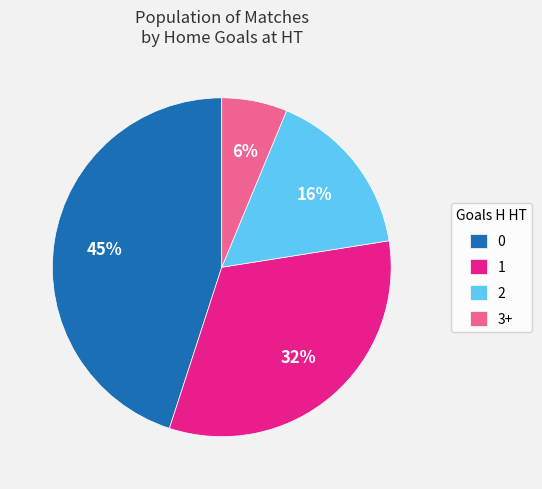

The 2 slice represents 16% of the pie. True or false?

True